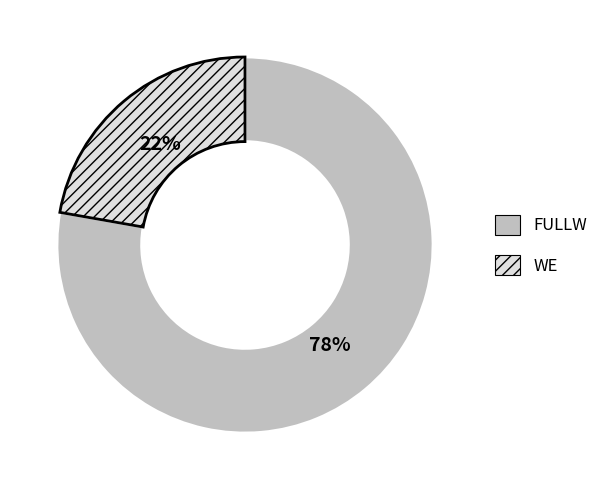

Is the sum of FULLW and WE greater than half?

Yes